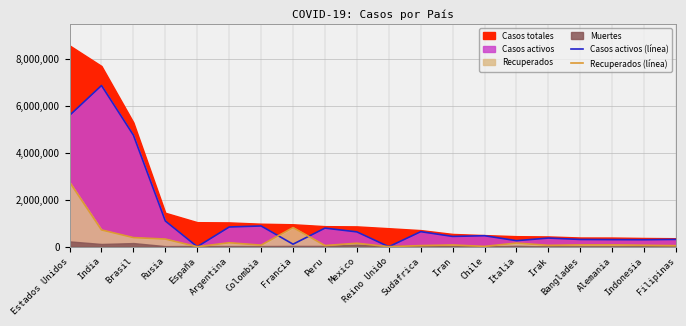

What is the difference between the highest and lowest values at Francia?

708069